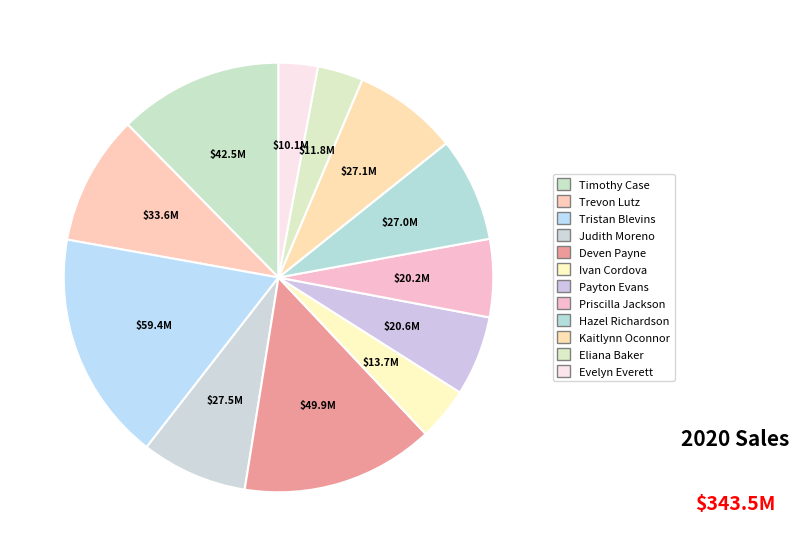

Count the number of slices in the pie.

12